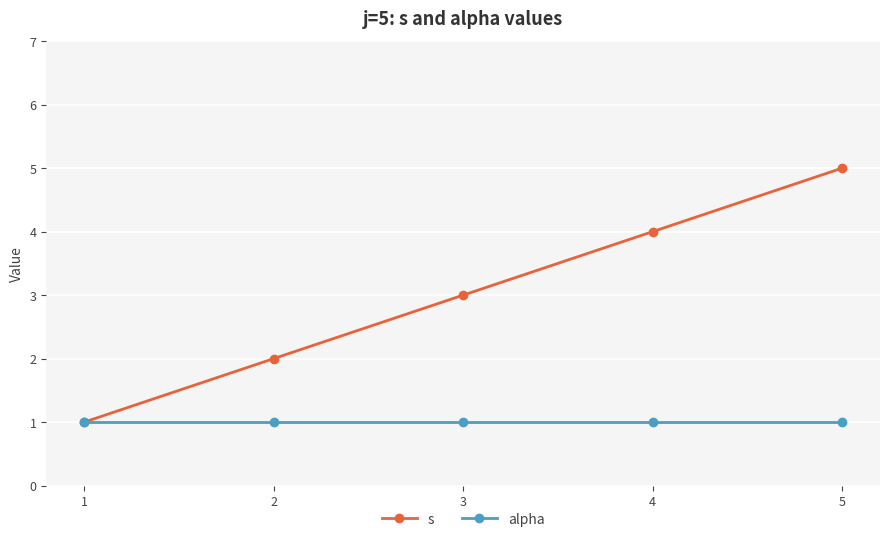

True or false: alpha has a value of 1 at 2.

True